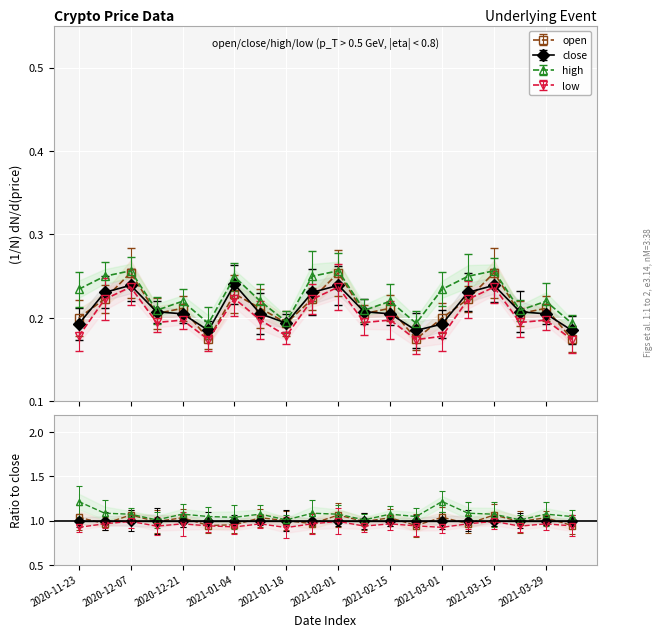

What is the greatest value displayed?

0.3